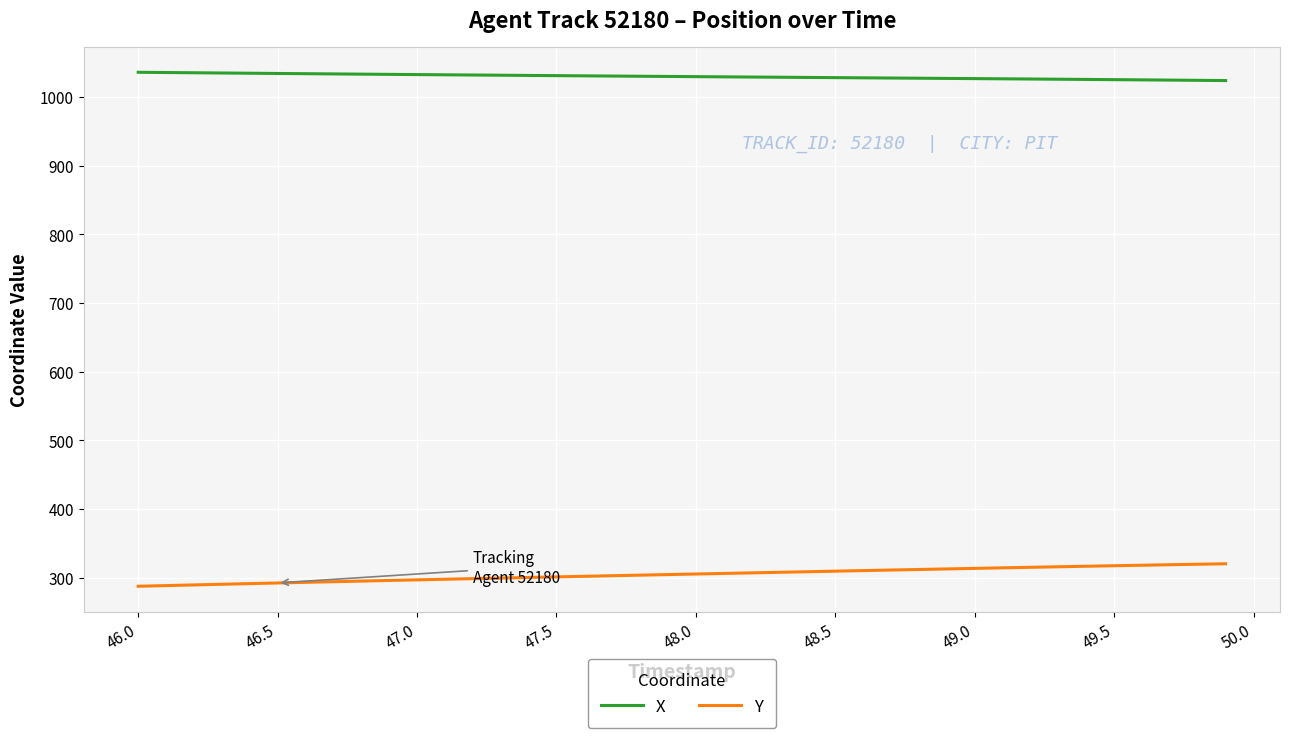

What is the difference between the maximum and minimum values in the Y series?

32.7